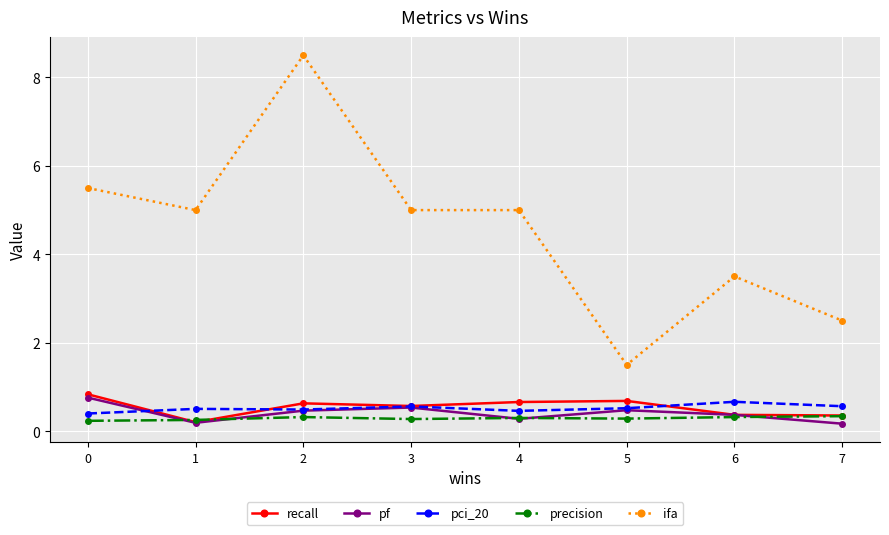

What is the value of the precision point at the 5th from the left?

0.3